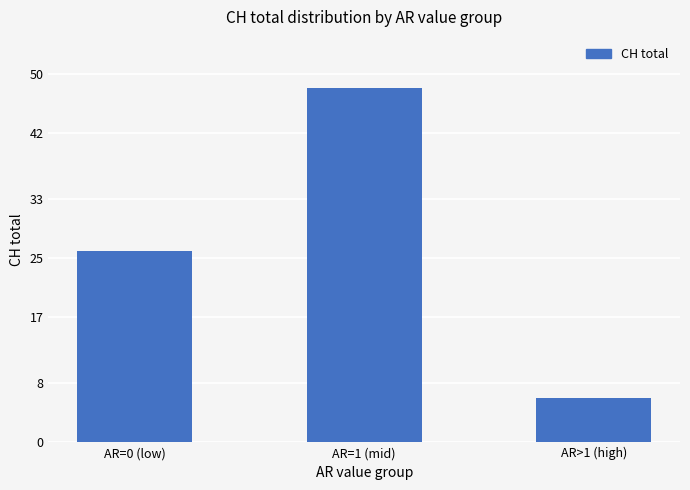

How many values are between 6 and 48?

3